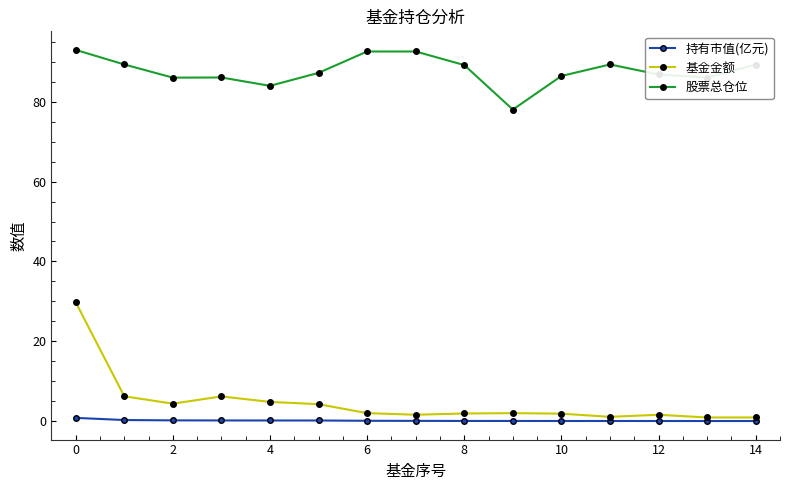

At how many categories does at least one series exceed 35?

15